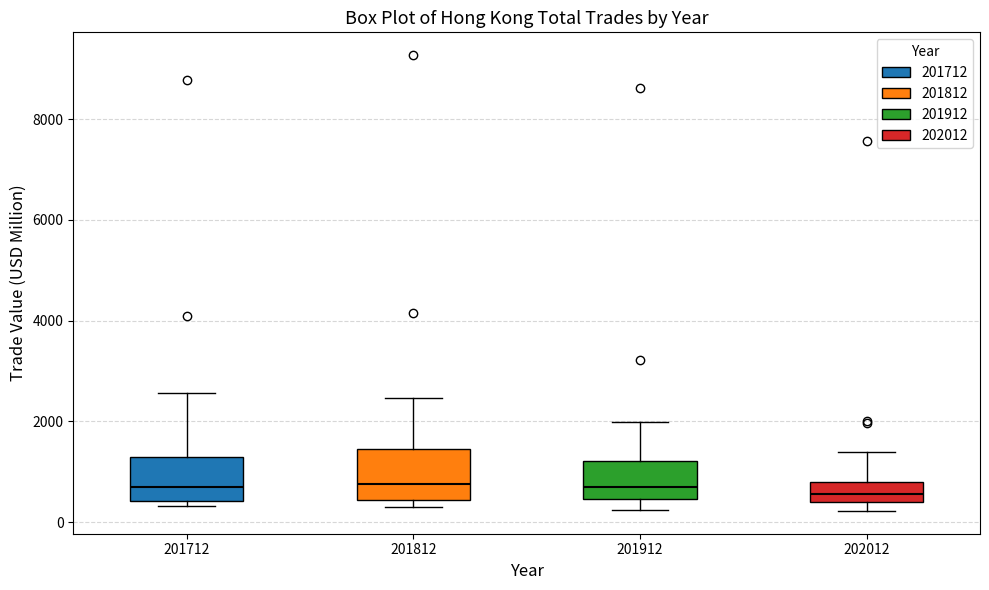

Where does the median line of the box at x = 201812 sit on the y-axis? The values are not printed on the chart, so give them approximately, as read against the axis.

800